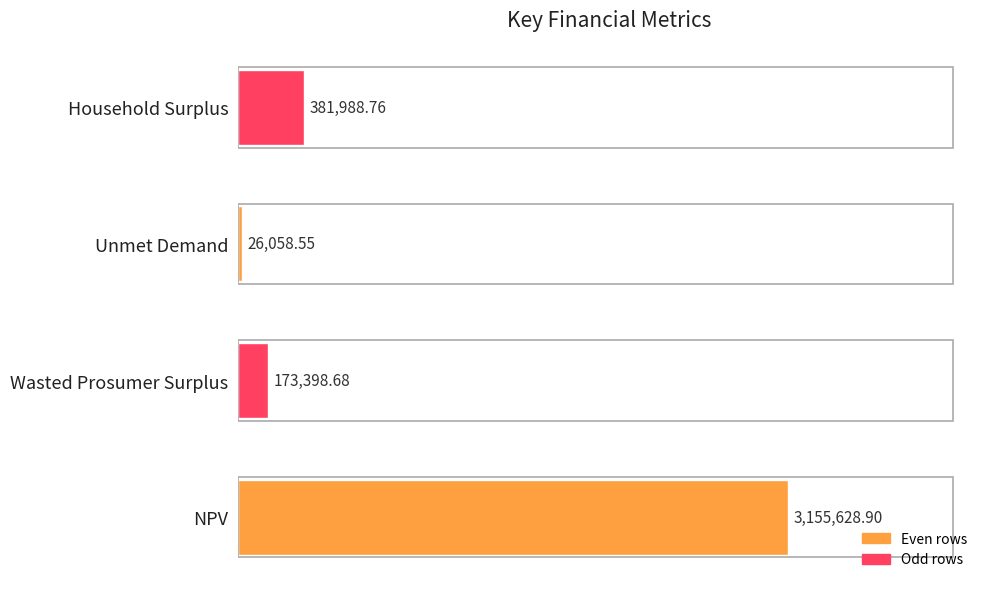

List the labels in order of value, smallest first.

Unmet Demand, Wasted Prosumer Surplus, Household Surplus, NPV